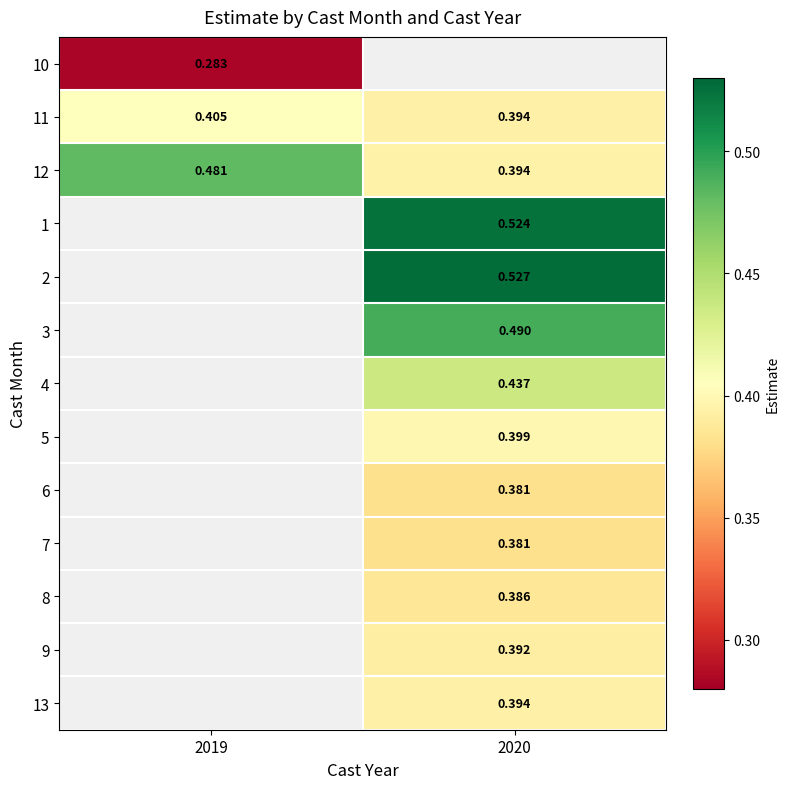

Is the value of 11 at 2020 greater than the value of 2 at 2020?

No